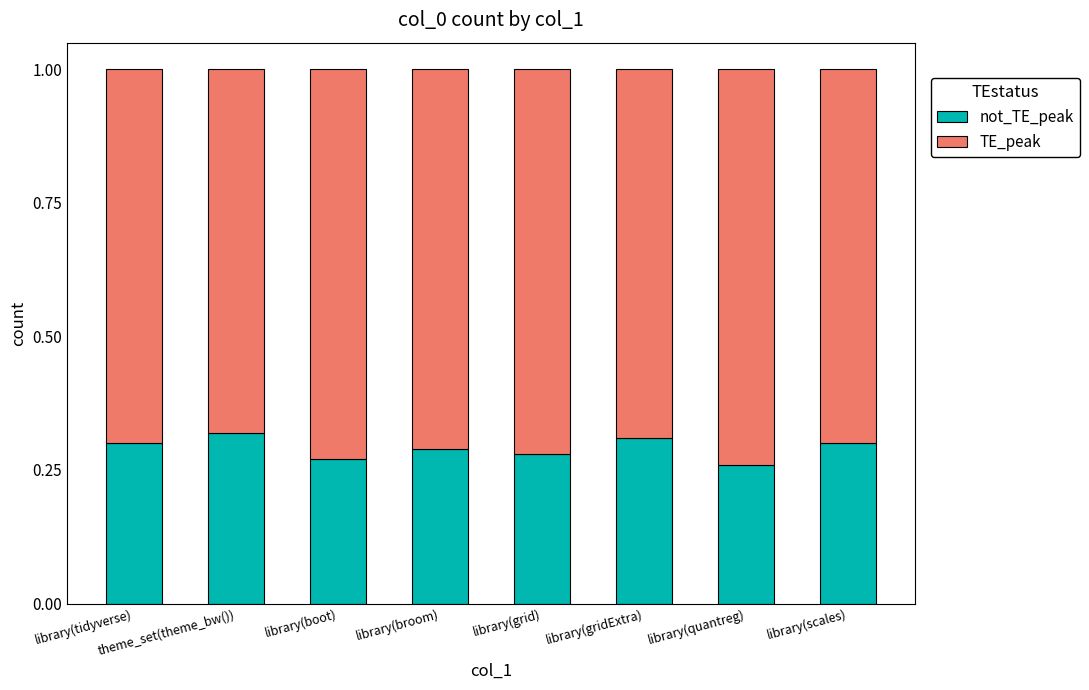

What is the total value across all series at library(gridExtra)?

1.0